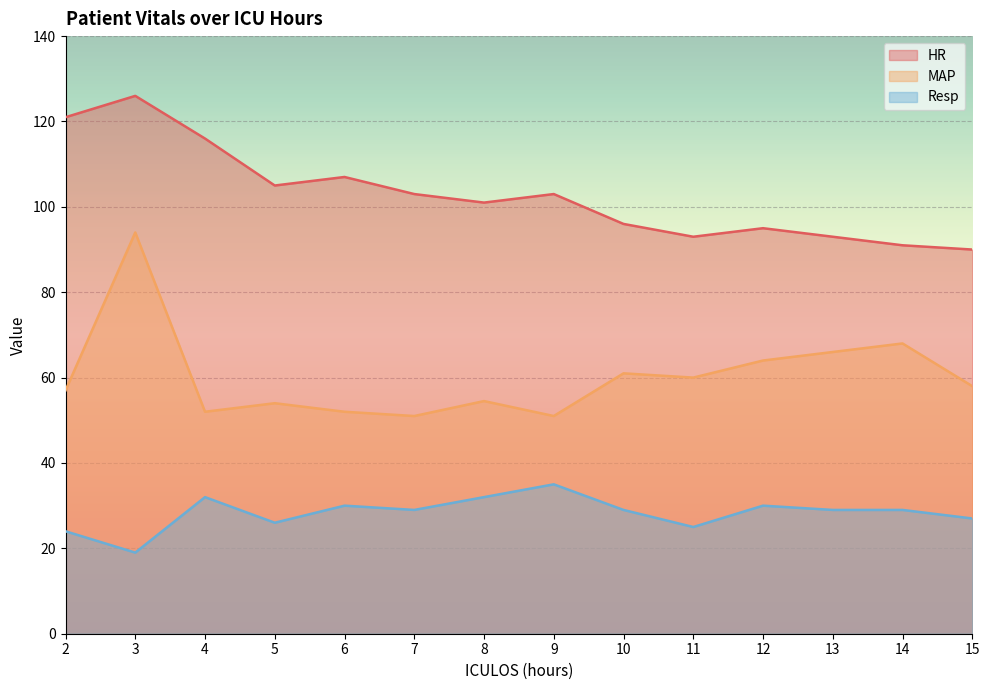

Reading left to right, list all the values displayed in this chart.

HR: 2=121.0	3=126.0	4=116.0	5=105.0	6=107.0	7=103.0	8=101.0	9=103.0	10=96.0	11=93.0	12=95.0	13=93.0	14=91.0	15=90.0
MAP: 2=57.0	3=94.0	4=52.0	5=54.0	6=52.0	7=51.0	8=54.5	9=51.0	10=61.0	11=60.0	12=64.0	13=66.0	14=68.0	15=58.0
Resp: 2=24.0	3=19.0	4=32.0	5=26.0	6=30.0	7=29.0	8=32.0	9=35.0	10=29.0	11=25.0	12=30.0	13=29.0	14=29.0	15=27.0